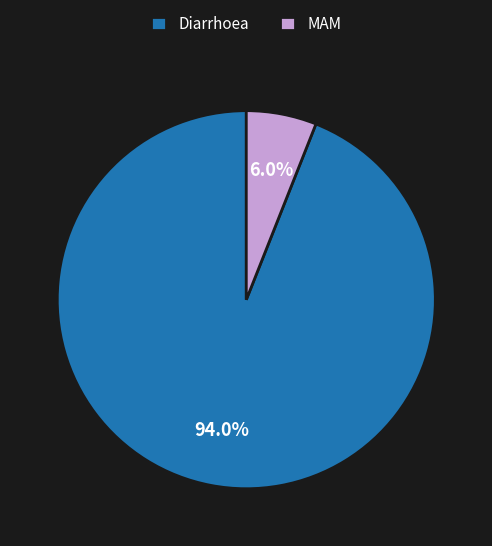

Which category has the biggest portion of the pie?

Diarrhoea